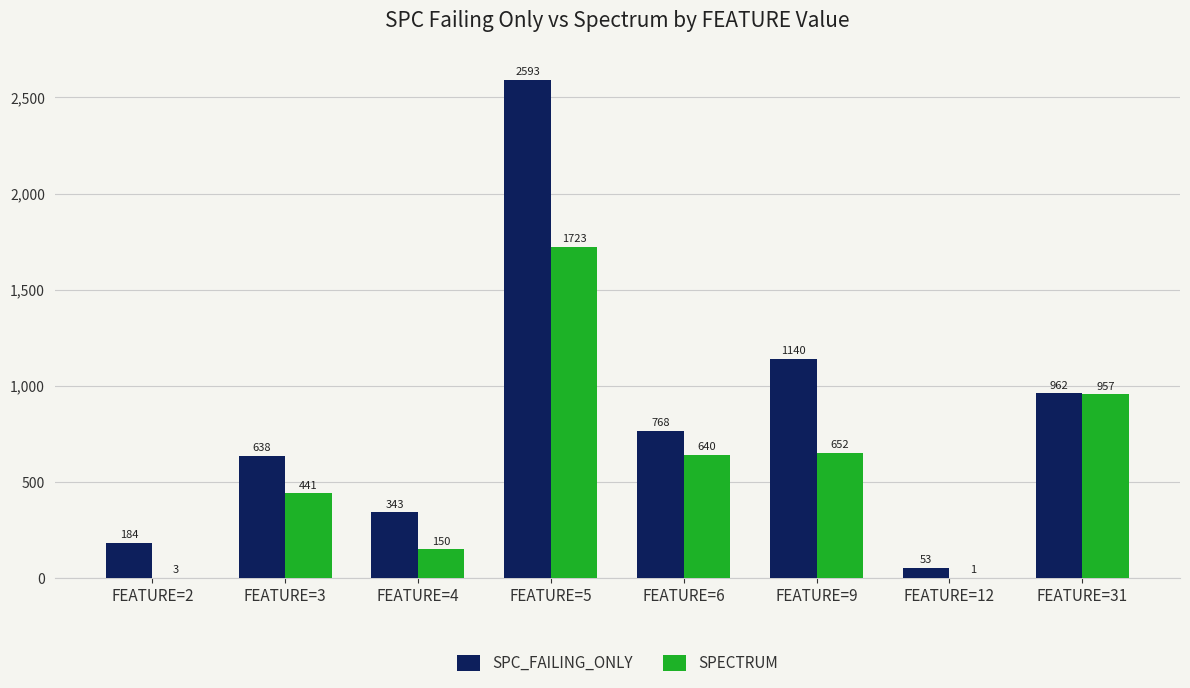

Is the value of SPC_FAILING_ONLY at FEATURE=4 greater than the value of SPECTRUM at FEATURE=4?

Yes